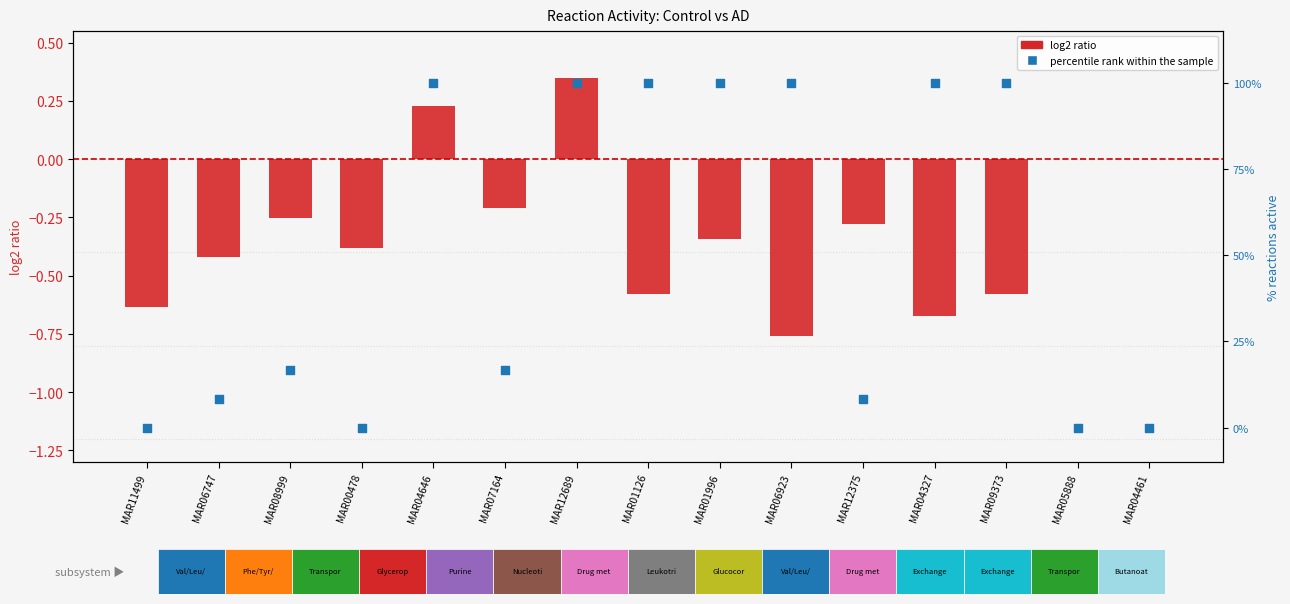

Which series has the largest total across all categories?

percentile rank within the sample